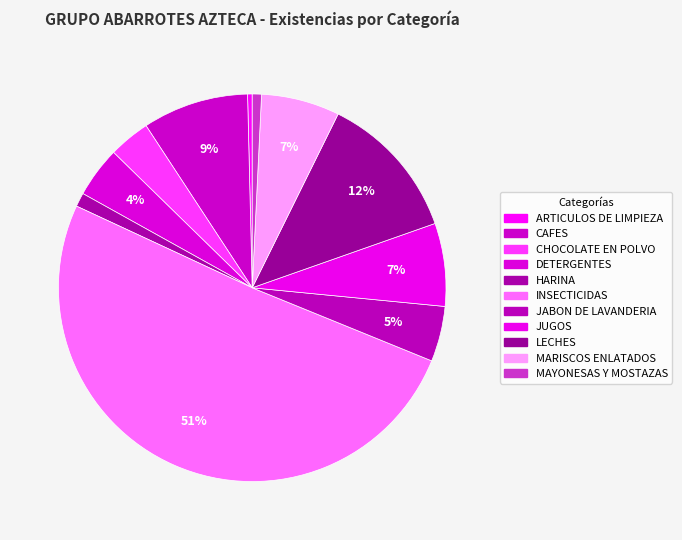

To the nearest percent, what portion does JABON DE LAVANDERIA represent?

5%